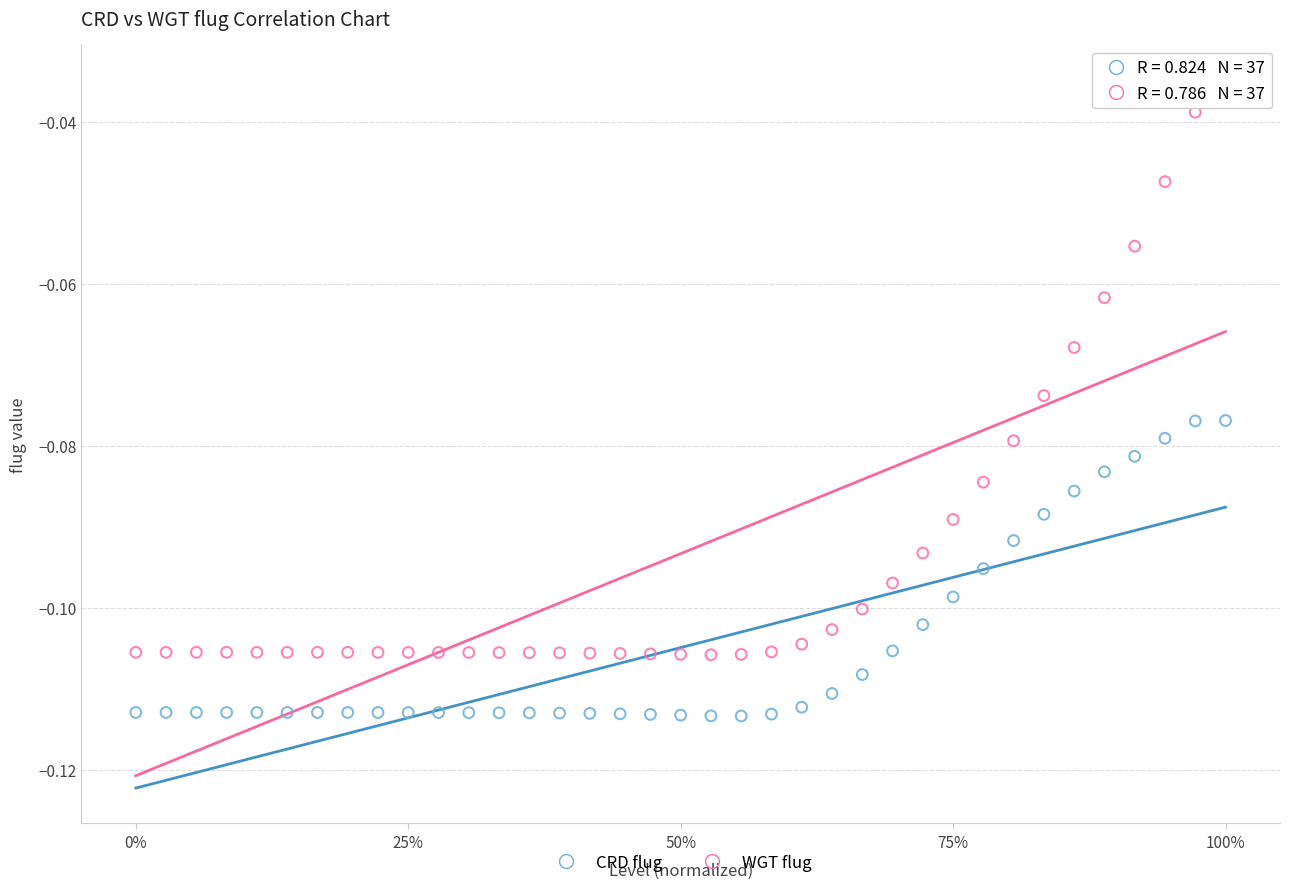

What are all the series names shown in the legend?

CRD flug, WGT flug